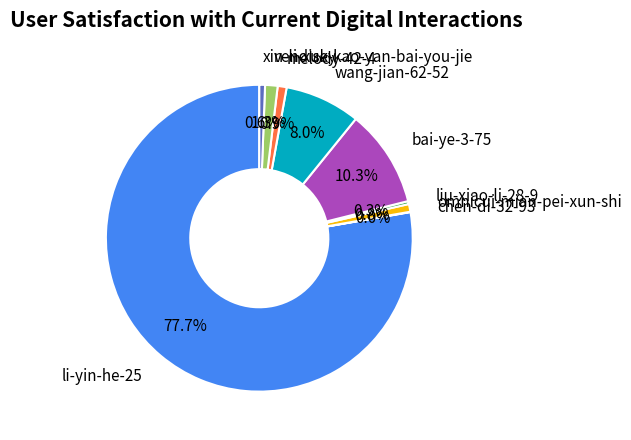

Which slice is the largest?

li-yin-he-25